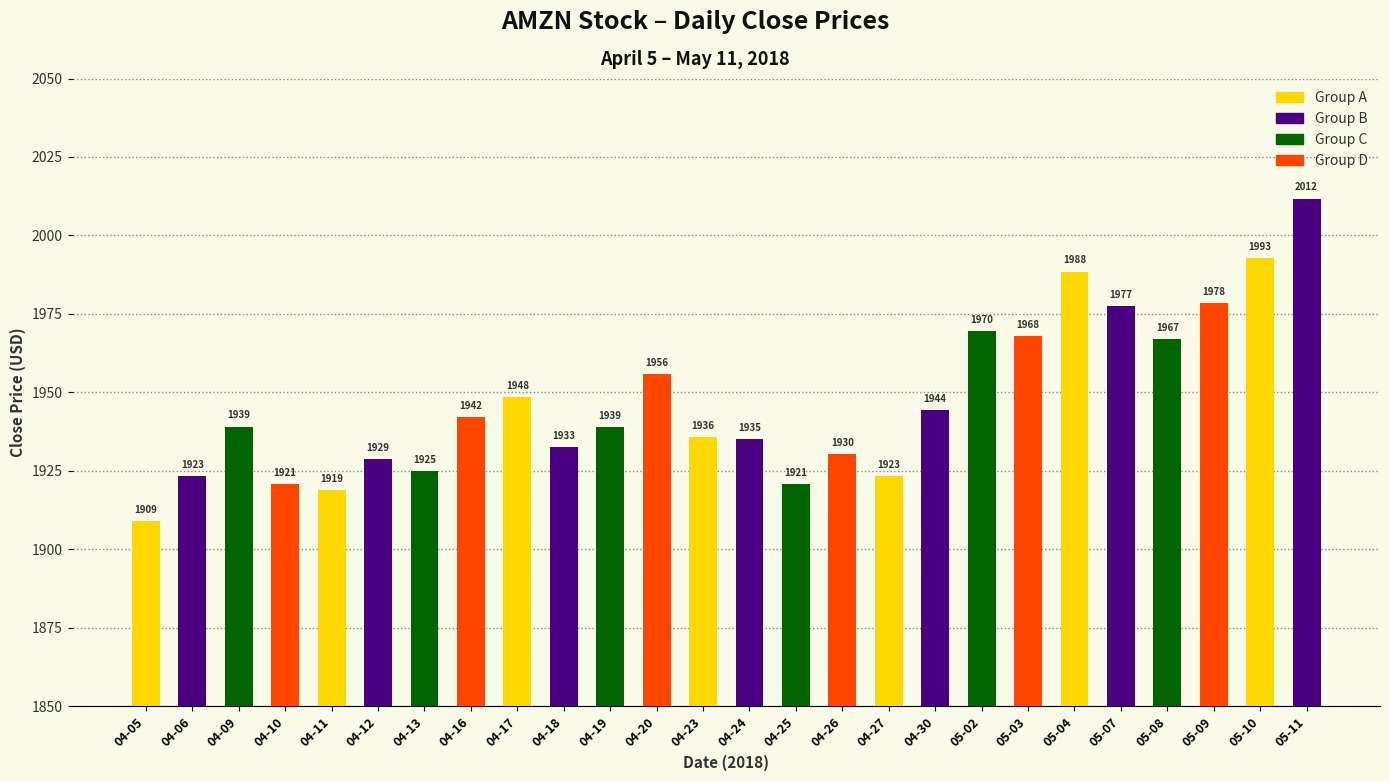

What is the difference between the maximum and minimum values?

102.8